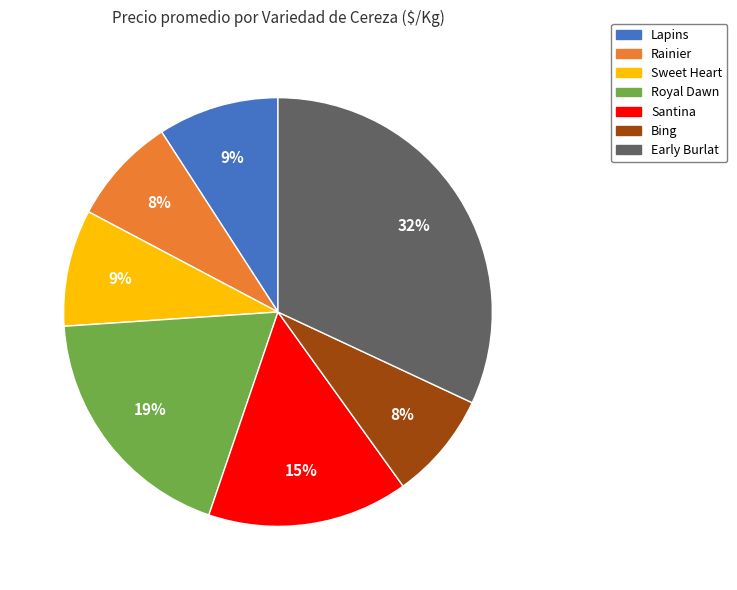

Which category has the biggest portion of the pie?

Early Burlat